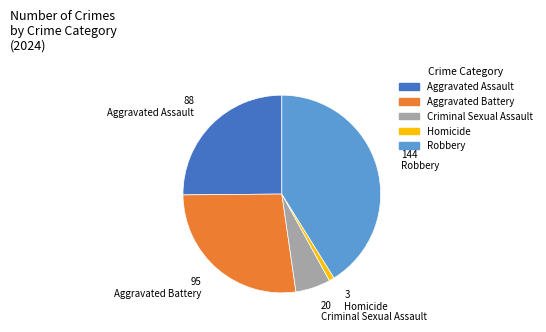

The Criminal Sexual Assault slice represents 19% of the pie. True or false?

False